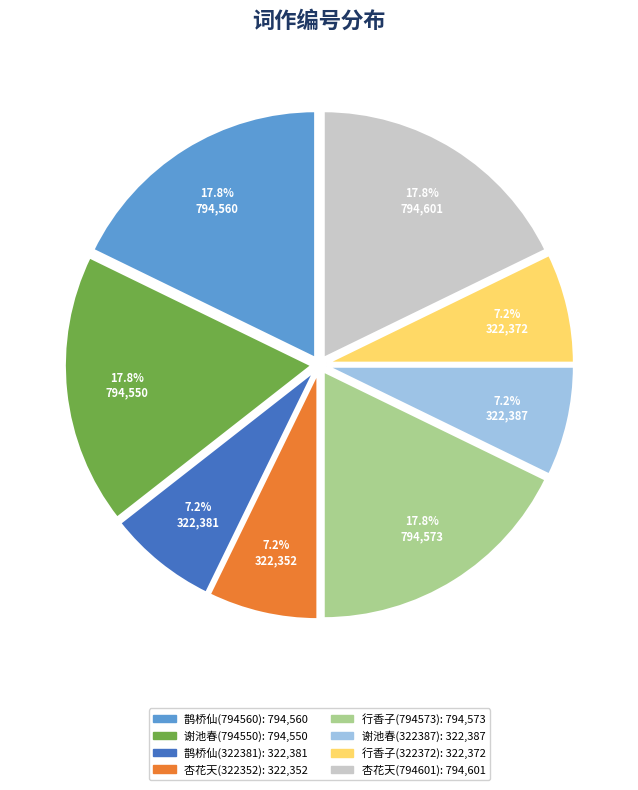

Is there a majority slice in this chart?

No